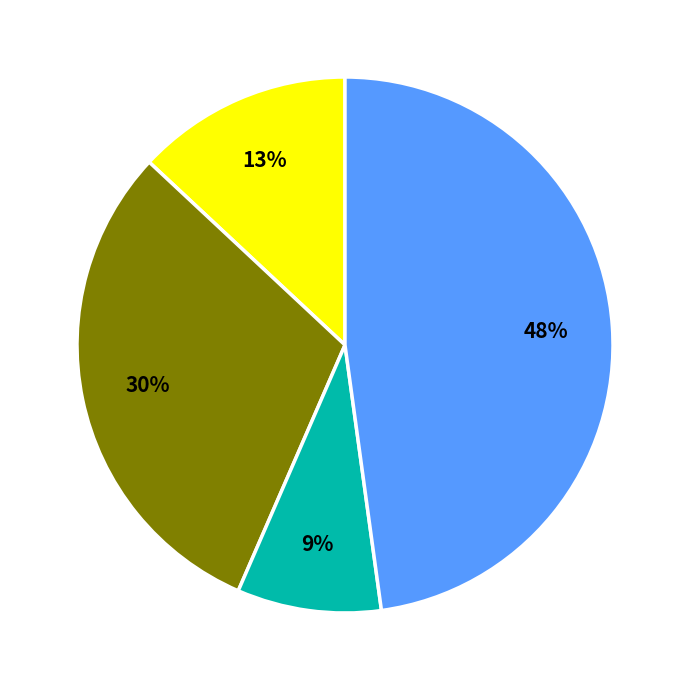

To the nearest percent, what is the average slice percentage?

25%